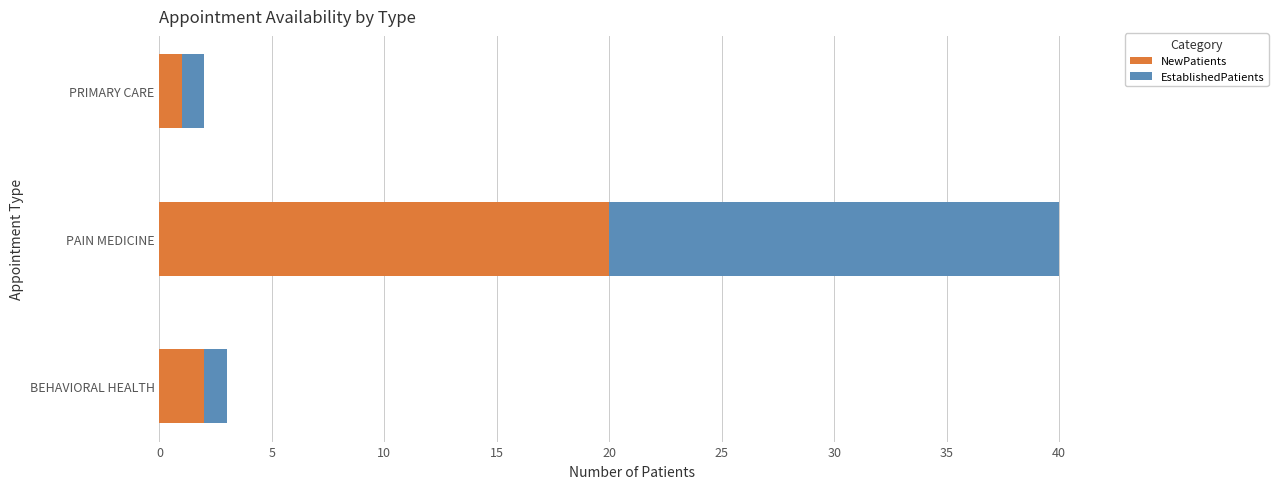

The value of NewPatients at PAIN MEDICINE is 20. True or false?

True